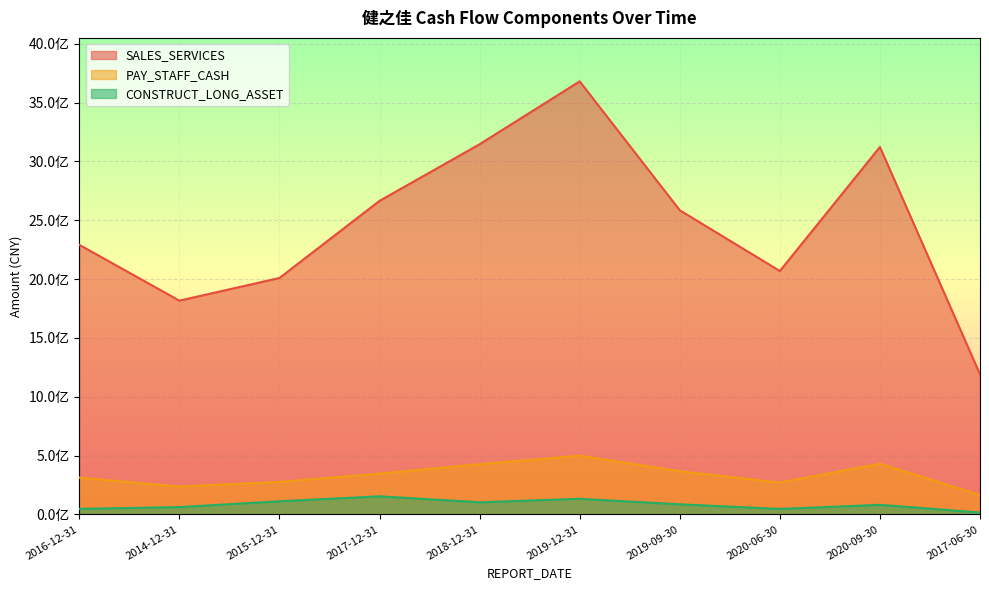

What is the smallest value displayed?

16627495.8